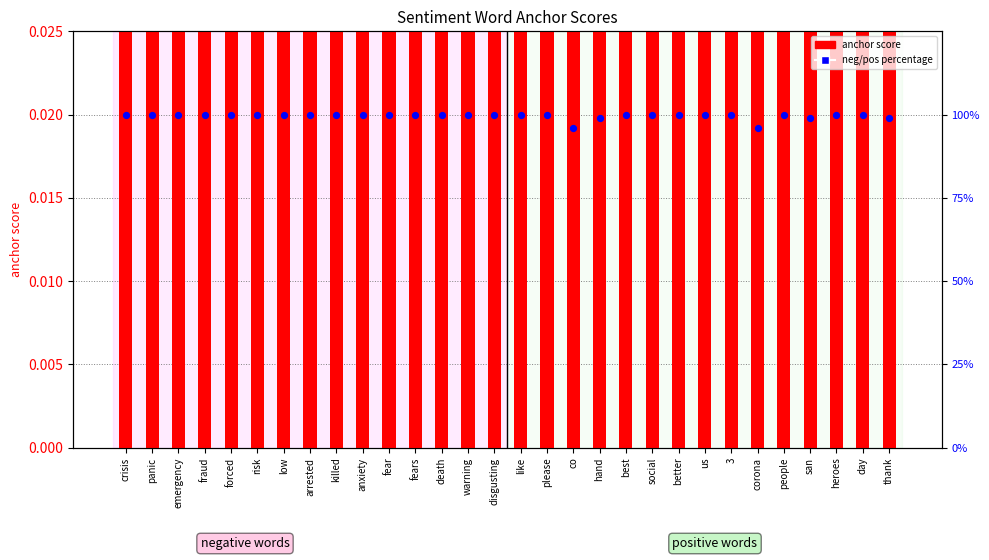

What is the total value across all series at forced?

5.0